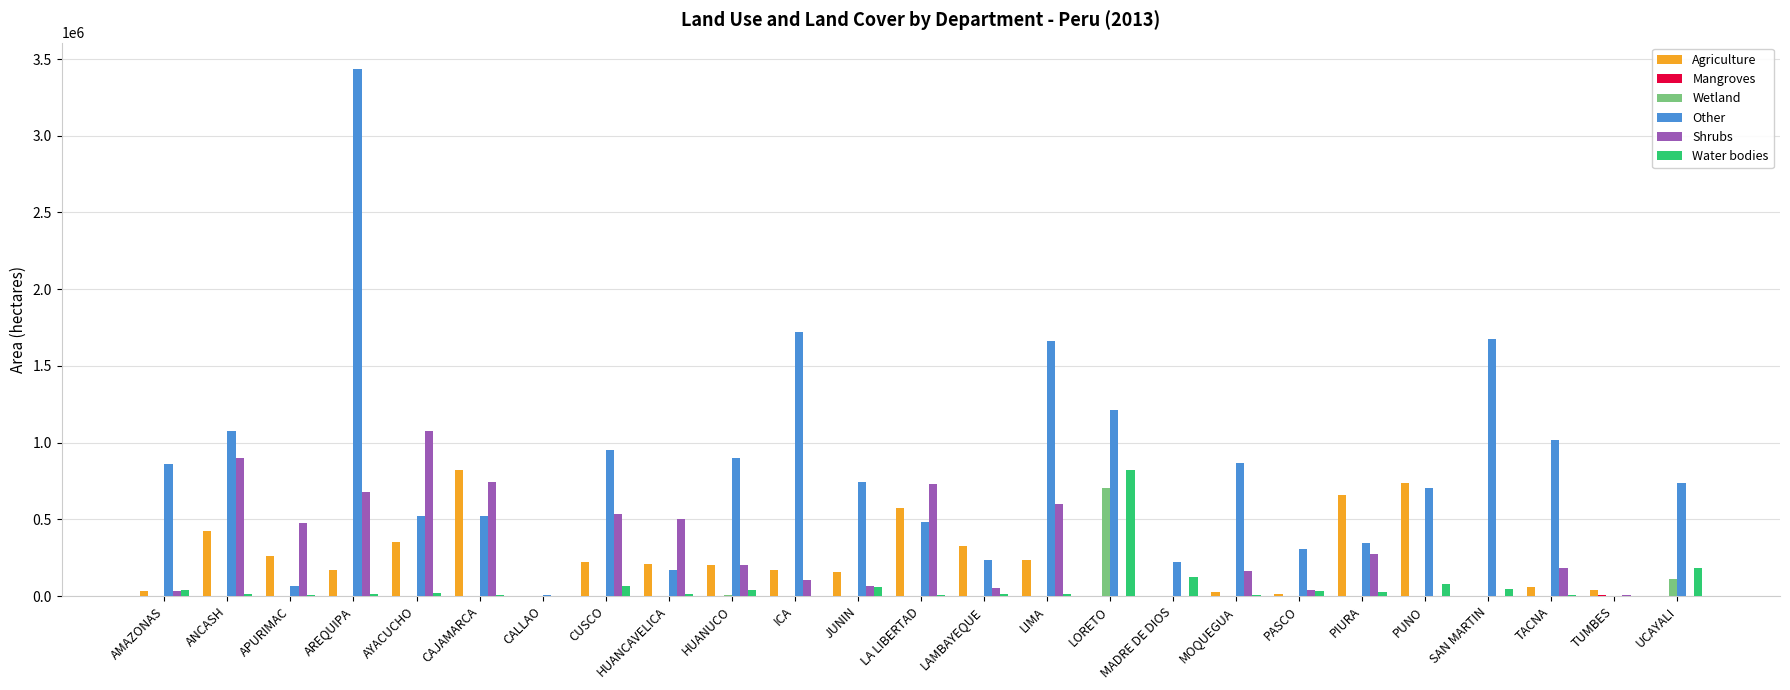

Which series has the largest total across all categories?

Other